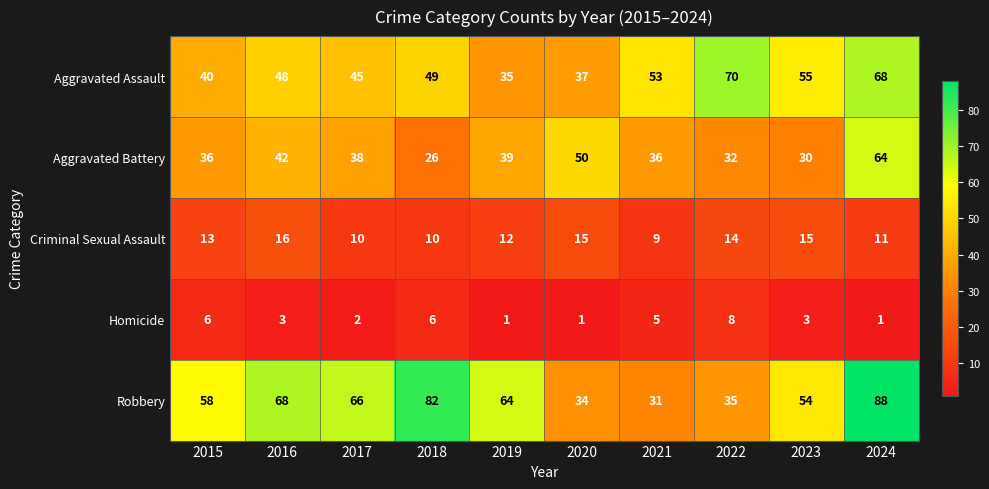

Is it true that Homicide equals 3 at 2023?

True